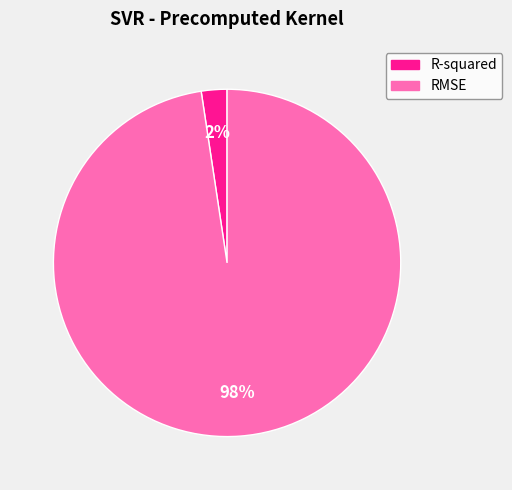

Combined, do RMSE and R-squared account for over 50%?

Yes